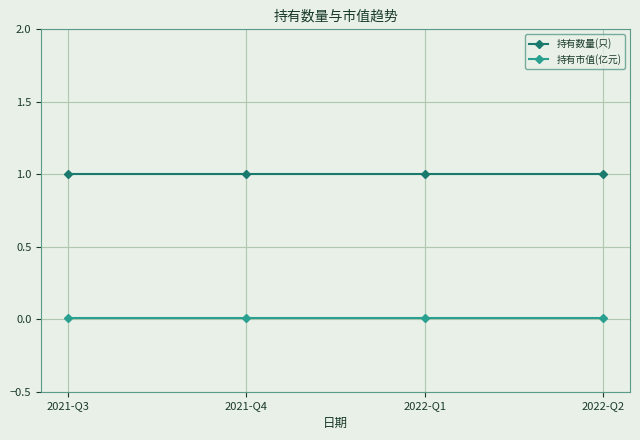

At how many categories does at least one series exceed 0?

4